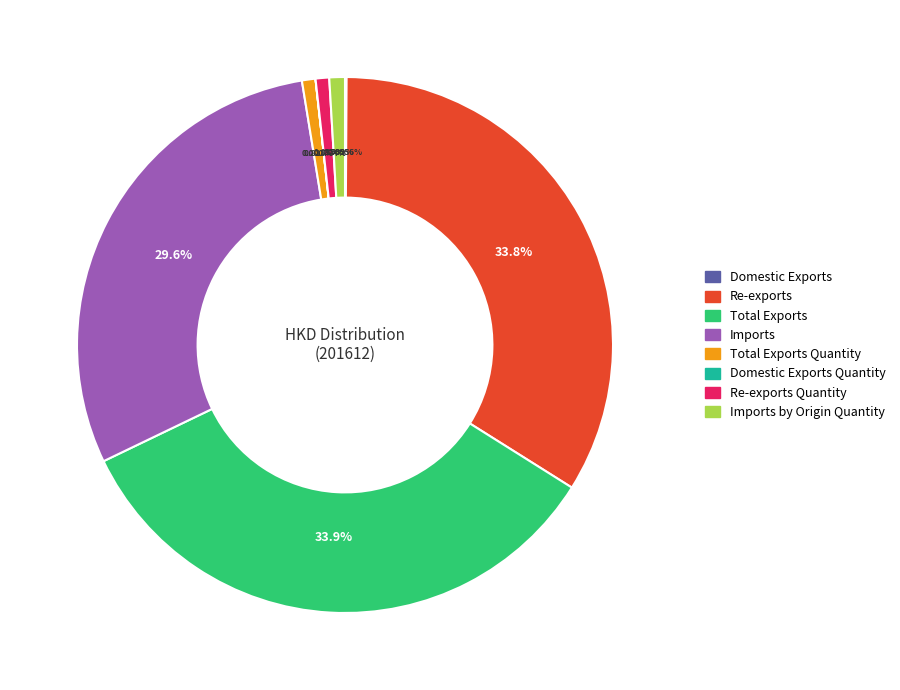

Approximately how many times larger is the value at Imports compared to Total Exports Quantity?

36.1